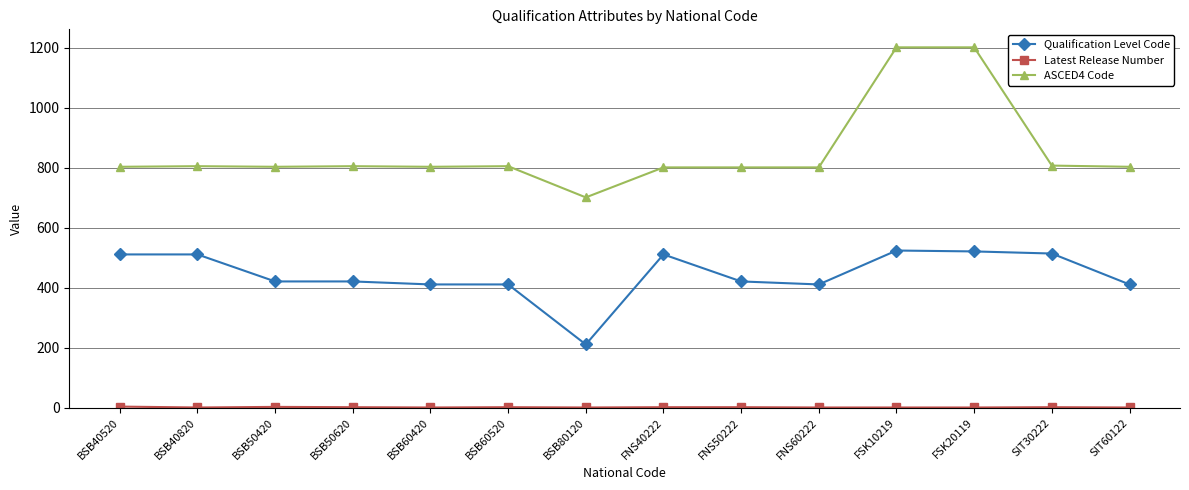

Is it true that Qualification Level Code equals 211 at BSB80120?

True